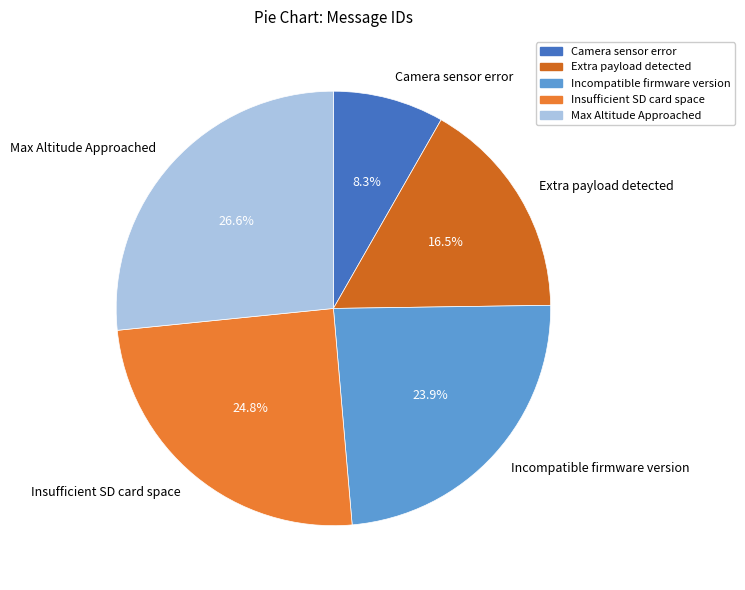

Which category has the smallest portion of the pie?

Camera sensor error